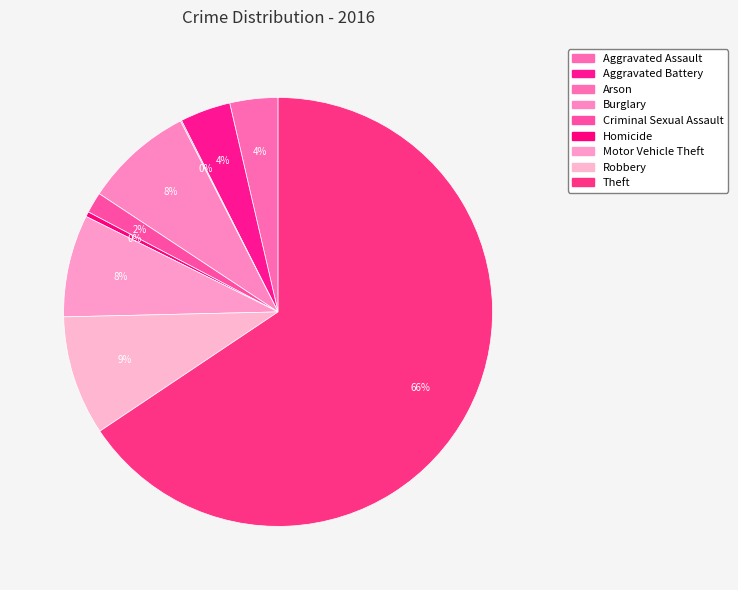

What percentage is the Aggravated Assault slice, to the nearest percent?

4%